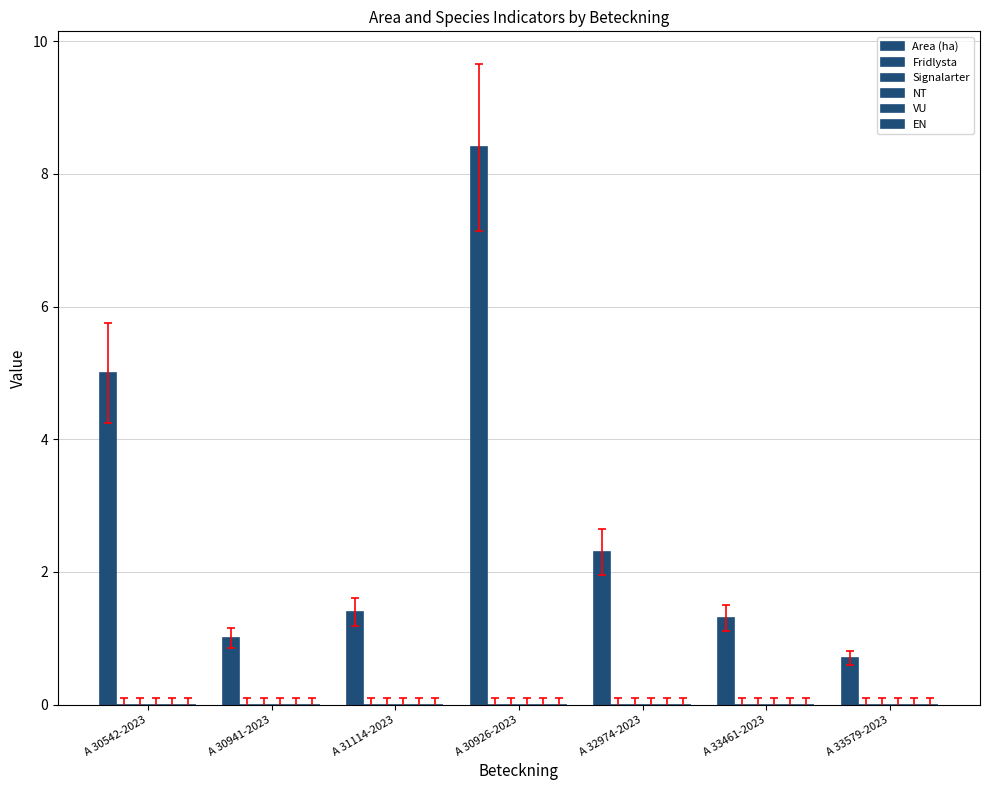

Are the bars horizontal?

No